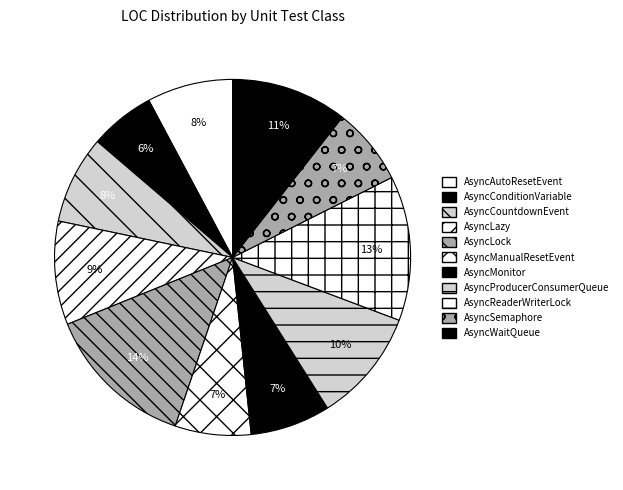

How many segments does this pie chart have?

11